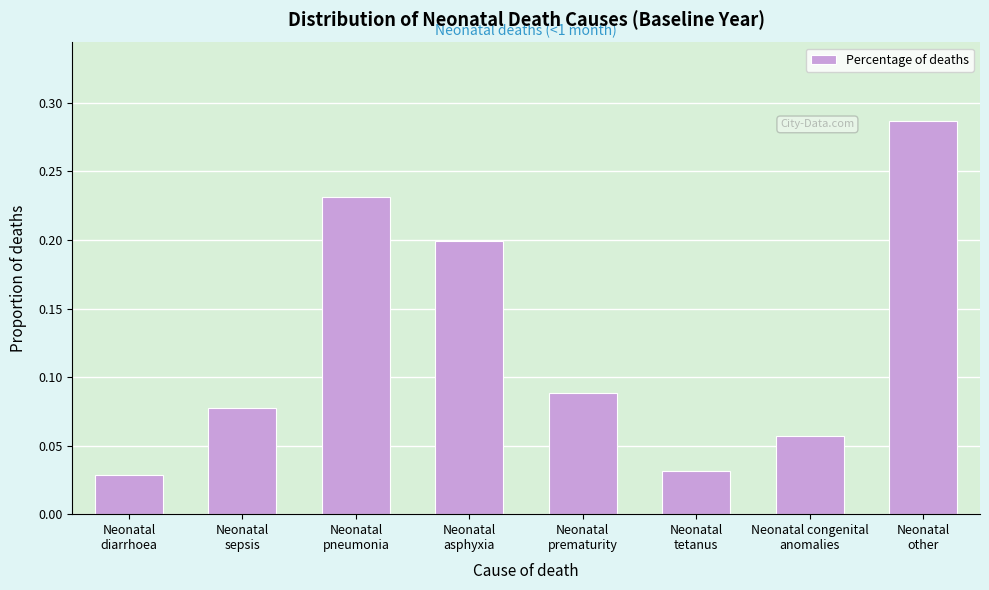

Count the values in the range 0 to 1.

8